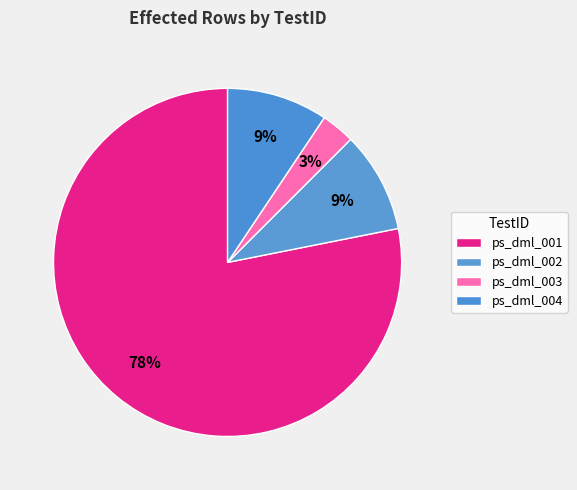

Which has a higher value, ps_dml_002 or ps_dml_004?

ps_dml_002